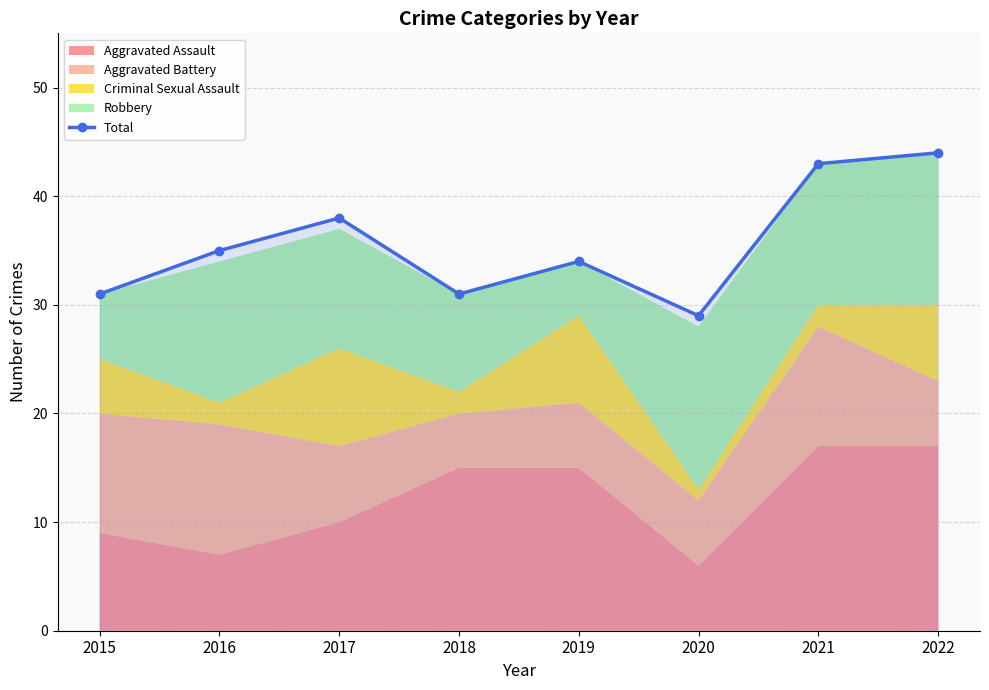

Which has a higher value, 2017 or 2022?

2022